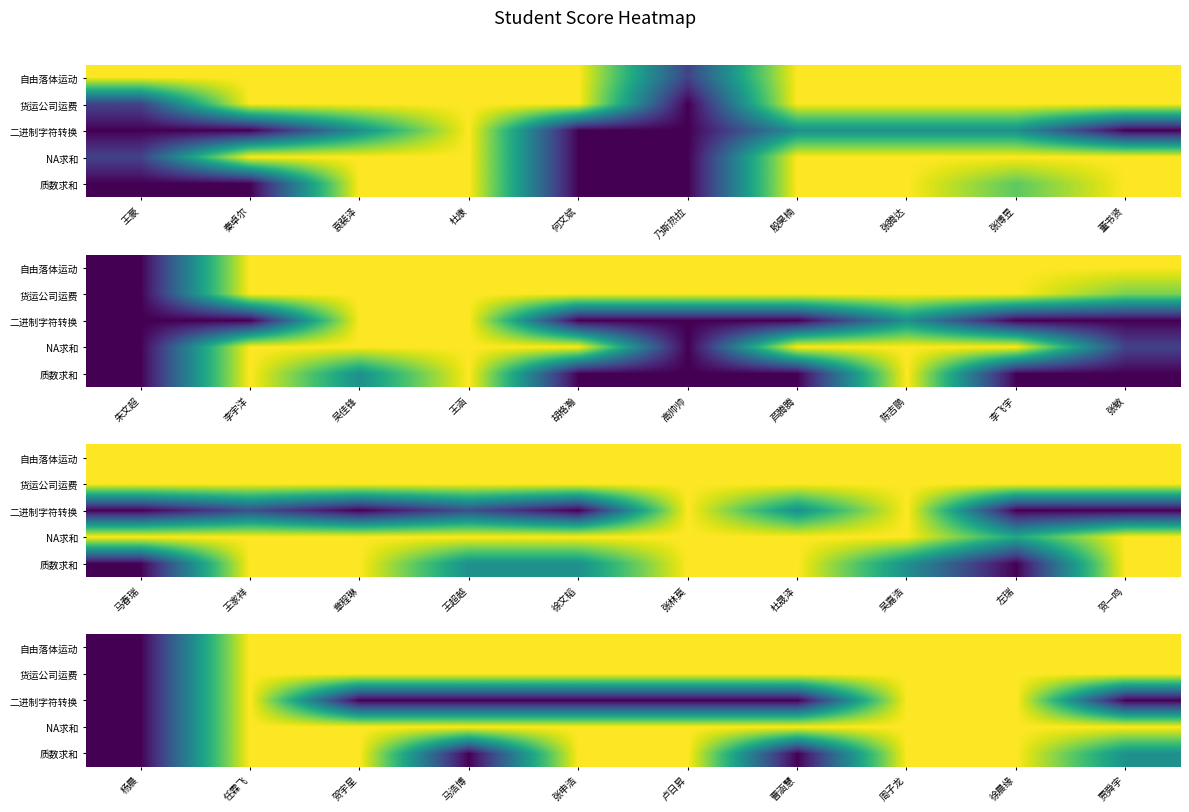

At which category is the sum across all series the highest?

任霖飞